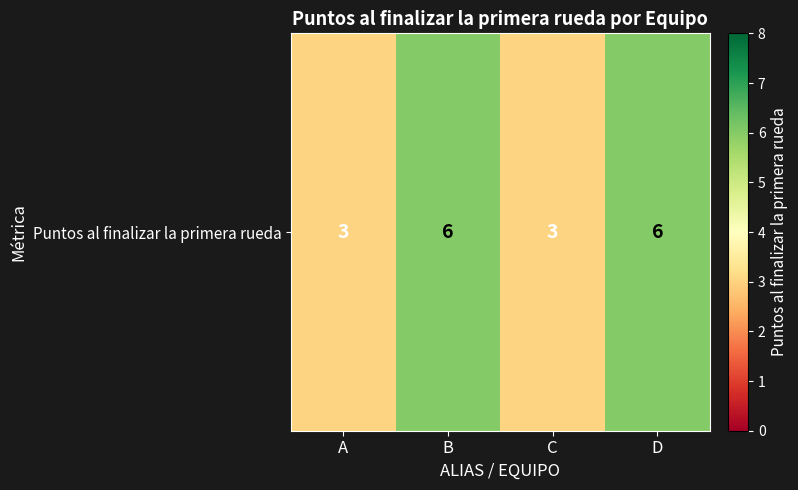

Which has a higher value, B or A?

B